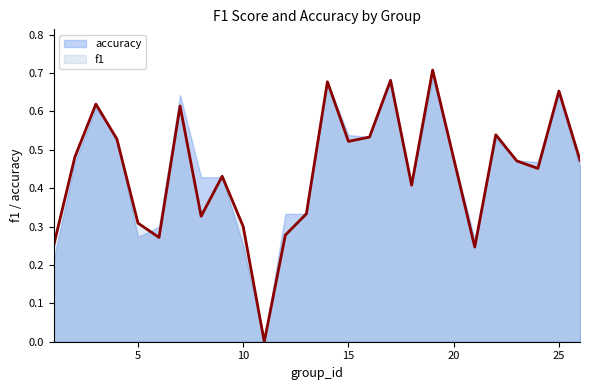

Is the value of accuracy at 10 greater than the value of f1 at 5?

No